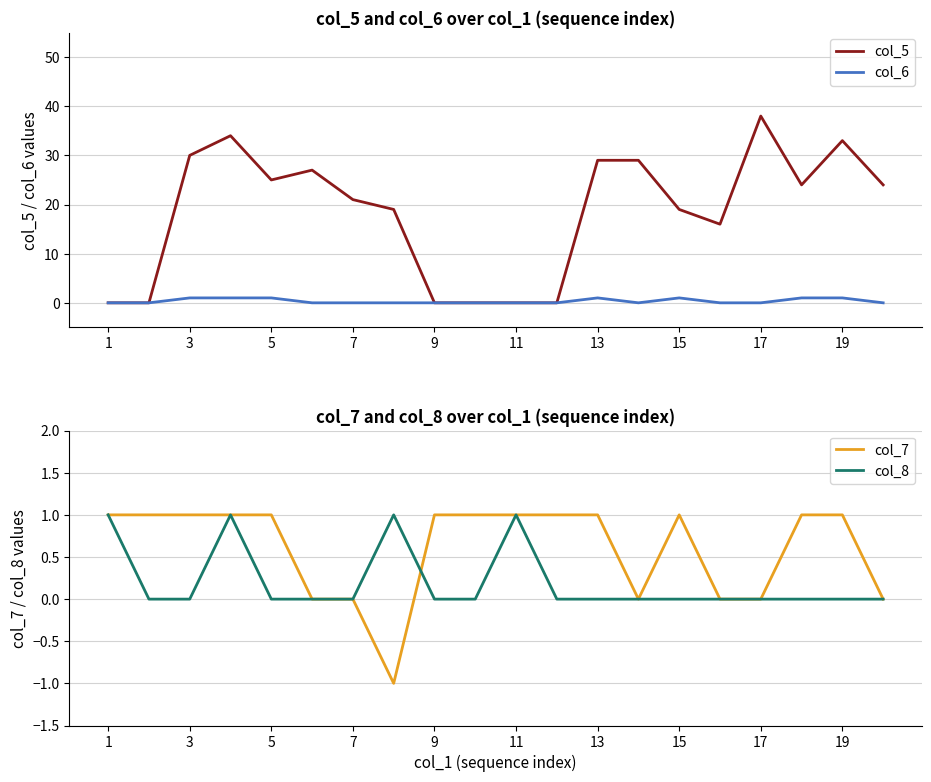

What is the difference between the second highest and second lowest values in the col_8 series?

1